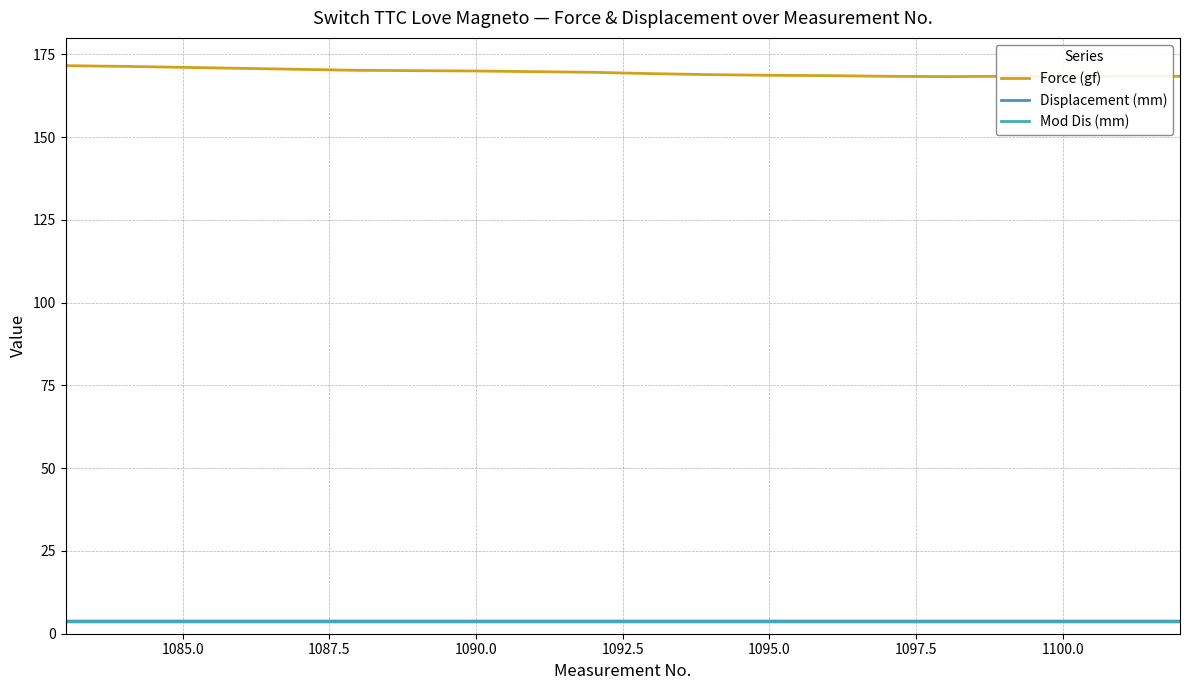

Is it true that Mod Dis (mm) equals 2.1 at 1102.5?

False